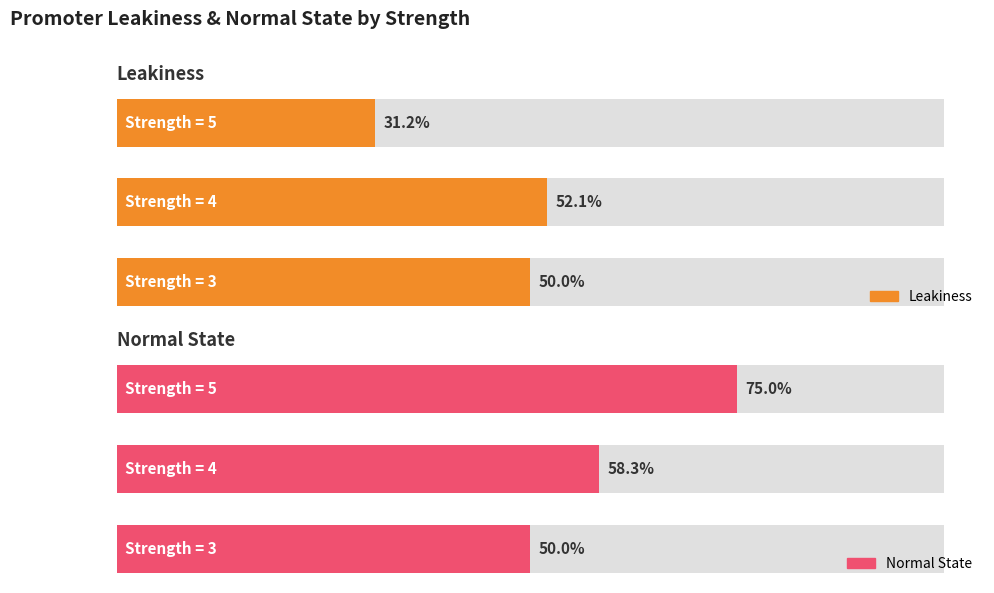

How many Normal State values are between 50 and 75?

3